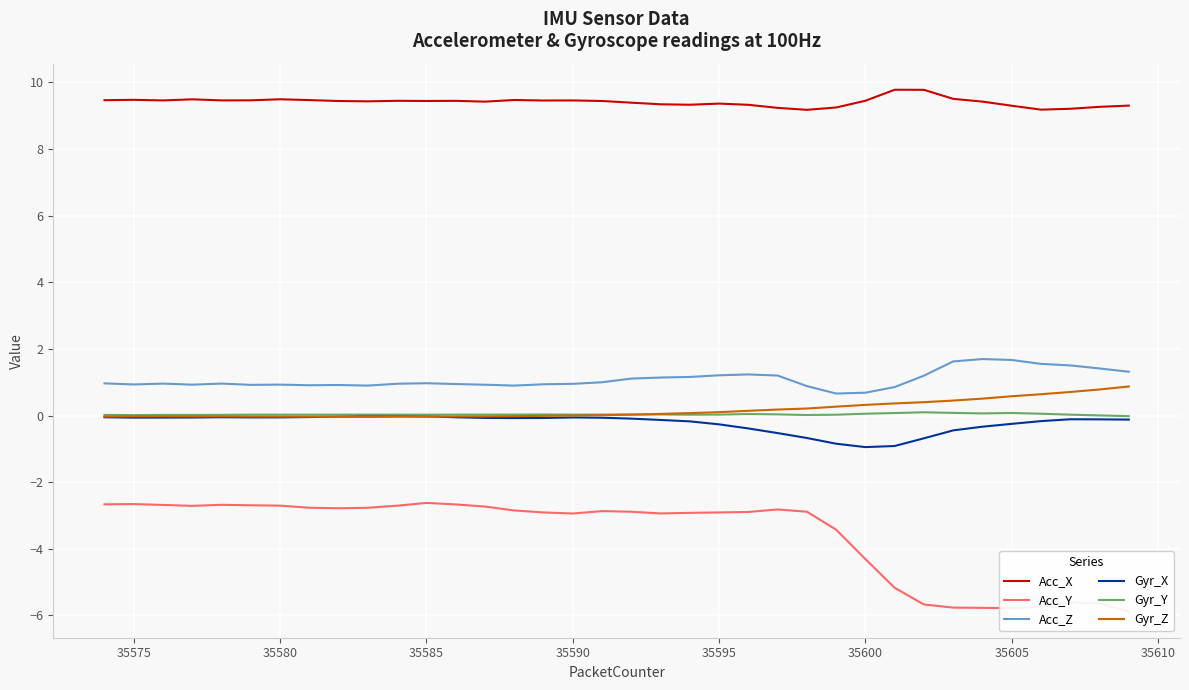

Is this an area chart (filled region under the line)?

No